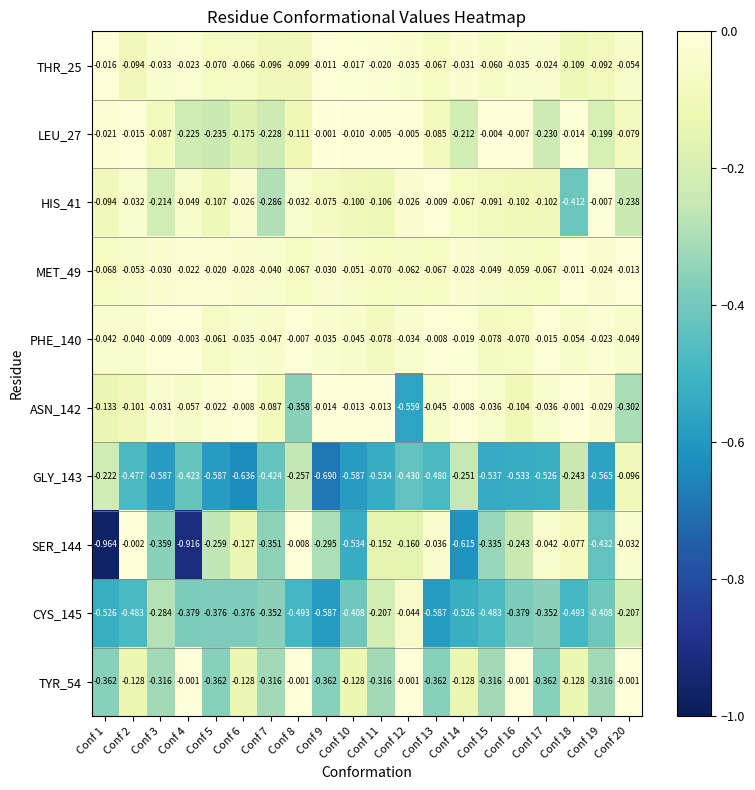

Is the value of LEU_27 at Conf 20 greater than the value of THR_25 at Conf 7?

Yes